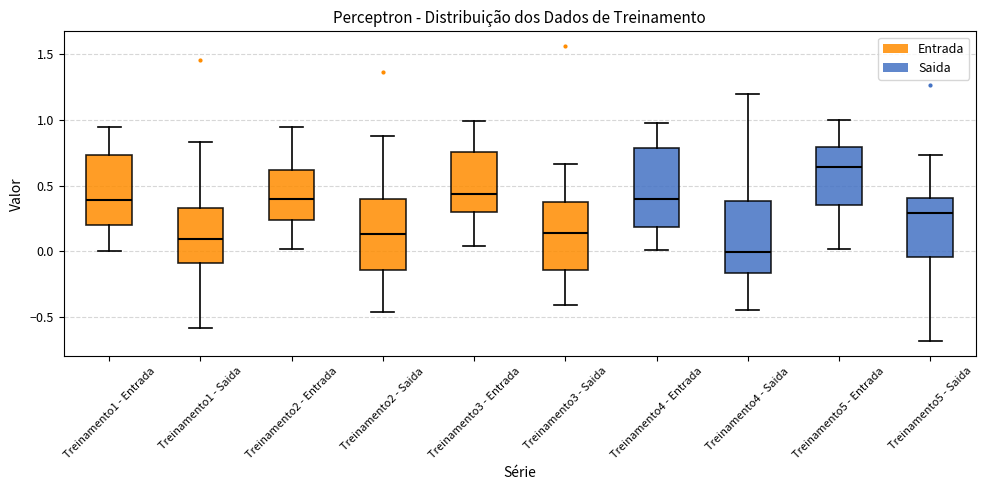

Reading left to right, transcribe this box plot: for each box, give where its median line is, the range the box spans, and where its two whiskers end, as read against the y-axis. The values are not printed on the chart, so give them approximately, as read against the axis.

Treinamento1 - Entrada: median 0.40, box 0.20 to 0.75, whiskers 0.00 to 0.95
Treinamento1 - Saida: median 0.10, box -0.10 to 0.35, whiskers -0.60 to 0.85
Treinamento2 - Entrada: median 0.40, box 0.25 to 0.60, whiskers 0.00 to 0.95
Treinamento2 - Saida: median 0.15, box -0.15 to 0.40, whiskers -0.45 to 0.90
Treinamento3 - Entrada: median 0.45, box 0.30 to 0.75, whiskers 0.05 to 1.00
Treinamento3 - Saida: median 0.15, box -0.15 to 0.35, whiskers -0.40 to 0.65
Treinamento4 - Entrada: median 0.40, box 0.20 to 0.80, whiskers 0.00 to 1.00
Treinamento4 - Saida: median 0.00, box -0.15 to 0.40, whiskers -0.45 to 1.20
Treinamento5 - Entrada: median 0.65, box 0.35 to 0.80, whiskers 0.00 to 1.00
Treinamento5 - Saida: median 0.30, box -0.05 to 0.40, whiskers -0.70 to 0.75